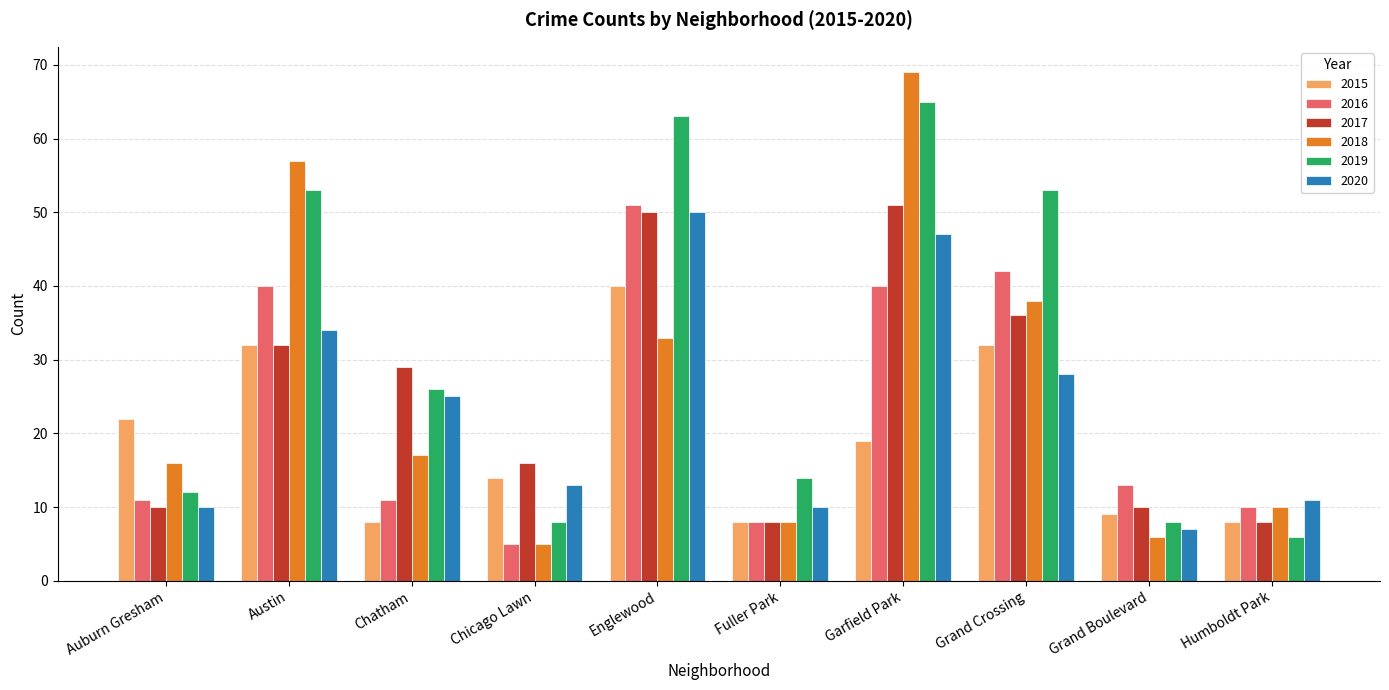

What are all the series names shown in the legend?

2015, 2016, 2017, 2018, 2019, 2020